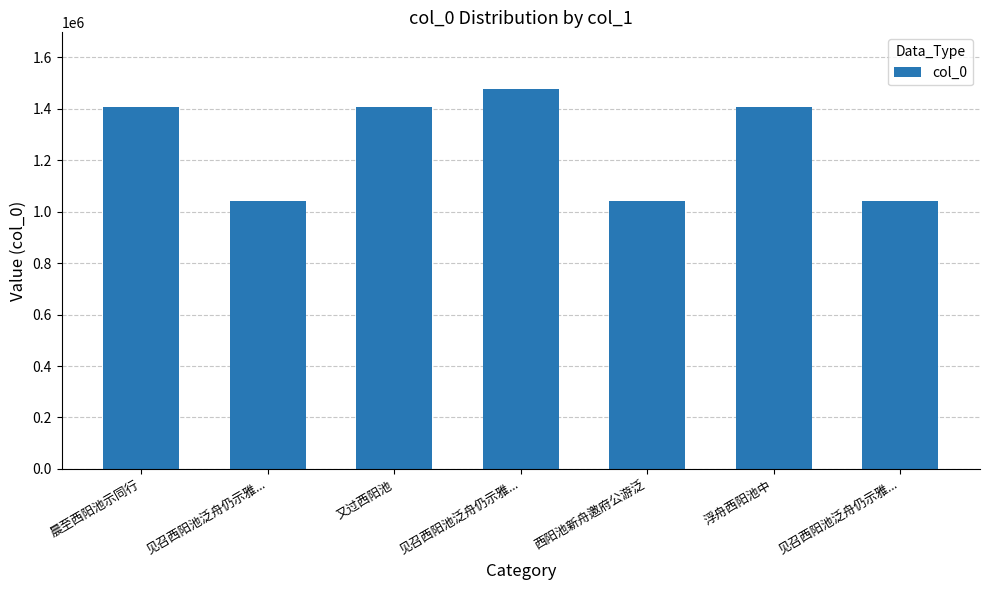

What is the change in value from 西阳池新舟邀府公游泛 to 见召西阳池泛舟仍示雅...?

+1316